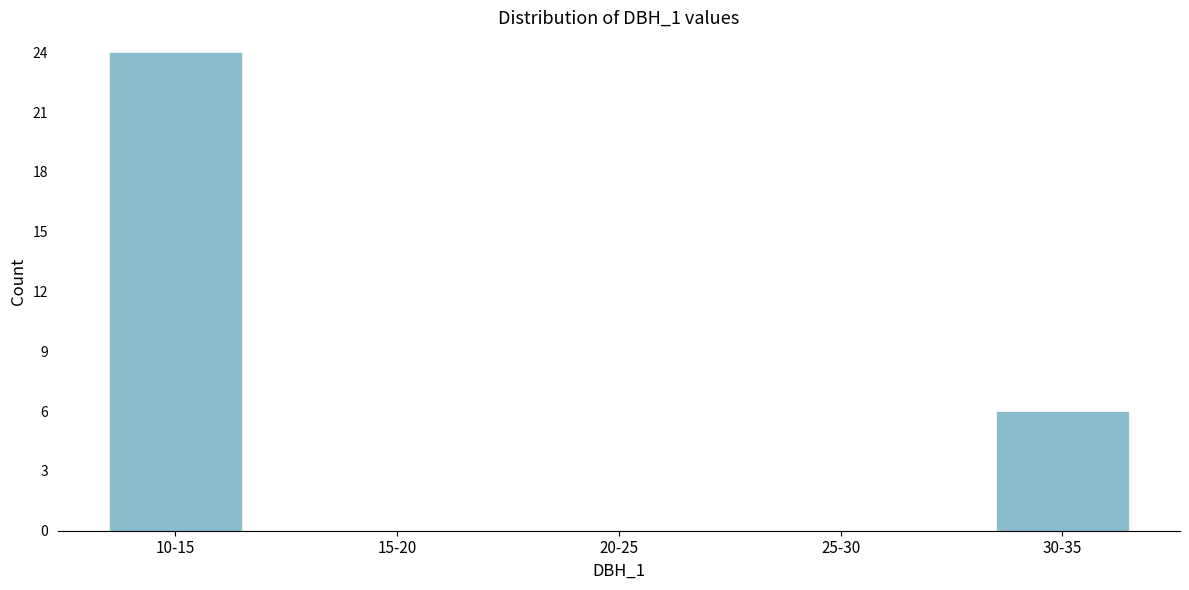

Reading left to right, what are all the values shown in this chart?

10-15=24	15-20=0	20-25=0	25-30=0	30-35=6